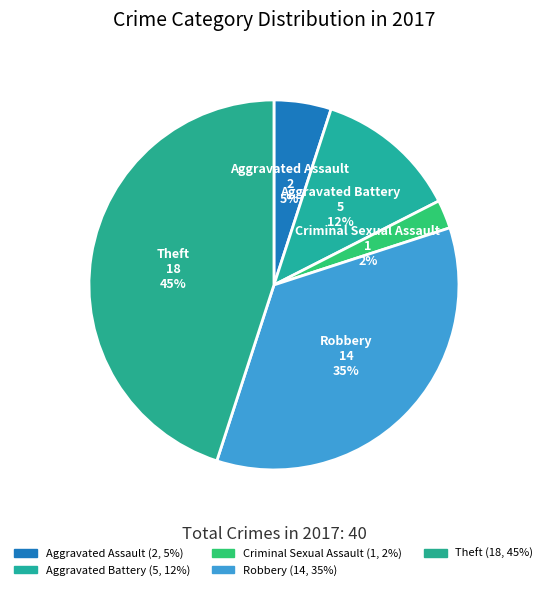

Which category has the smallest portion of the pie?

Criminal Sexual Assault